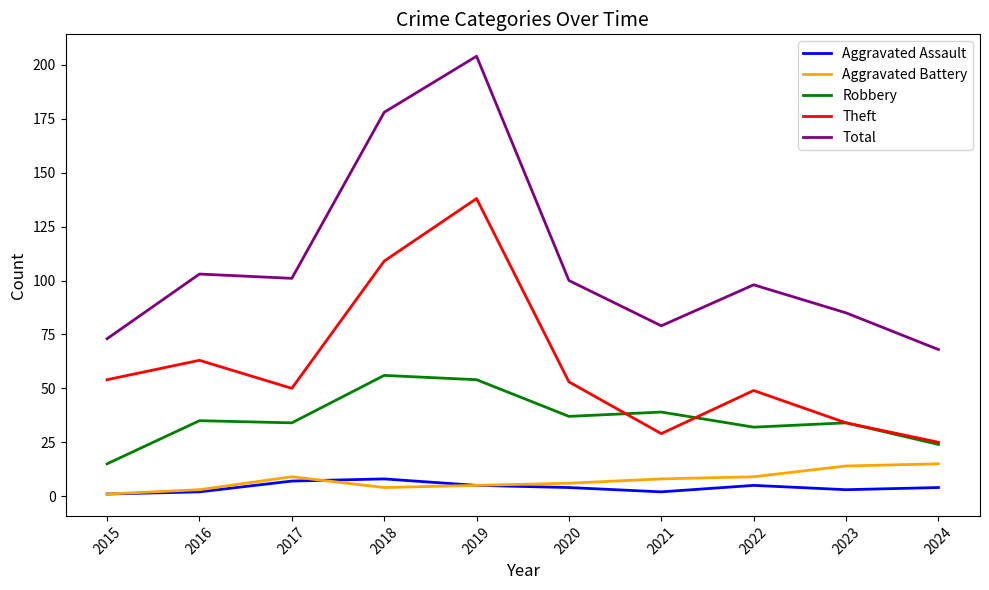

Which category has the highest value across all series?

2019